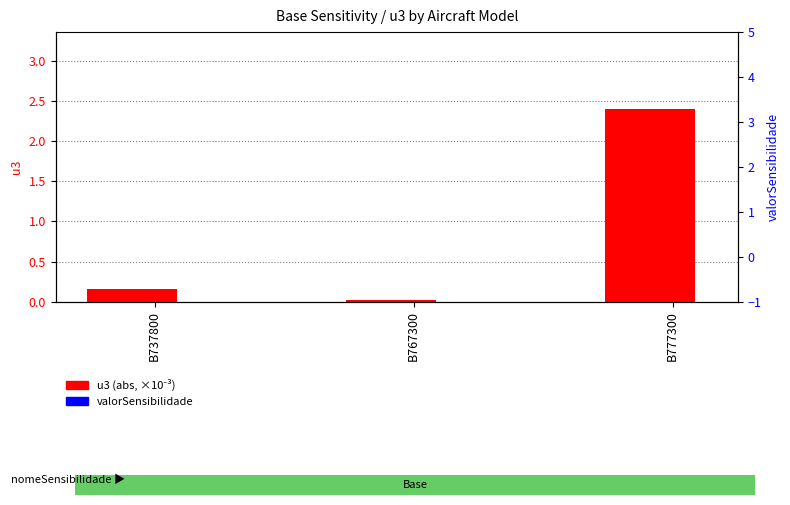

At B767300, list the series in order from smallest to largest.

valorSensibilidade, u3 (×10⁻³)